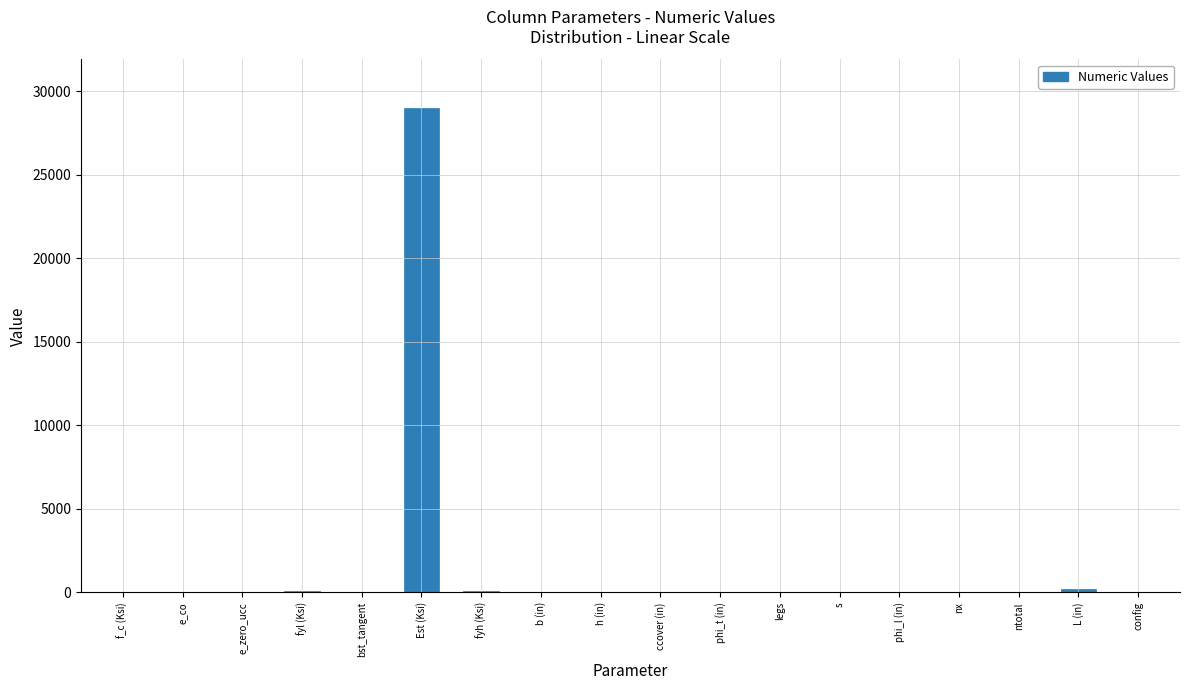

Which category has the highest value across all series?

Est (Ksi)